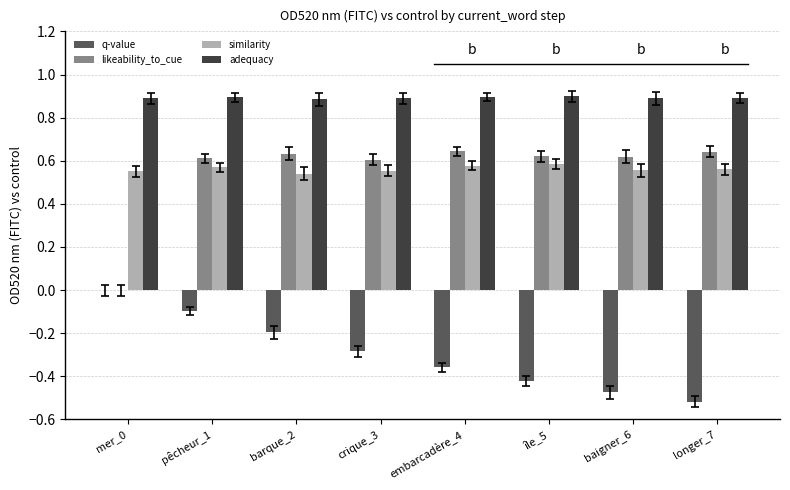

True or false: likeability_to_cue has a value of 0.6 at pêcheur_1.

True